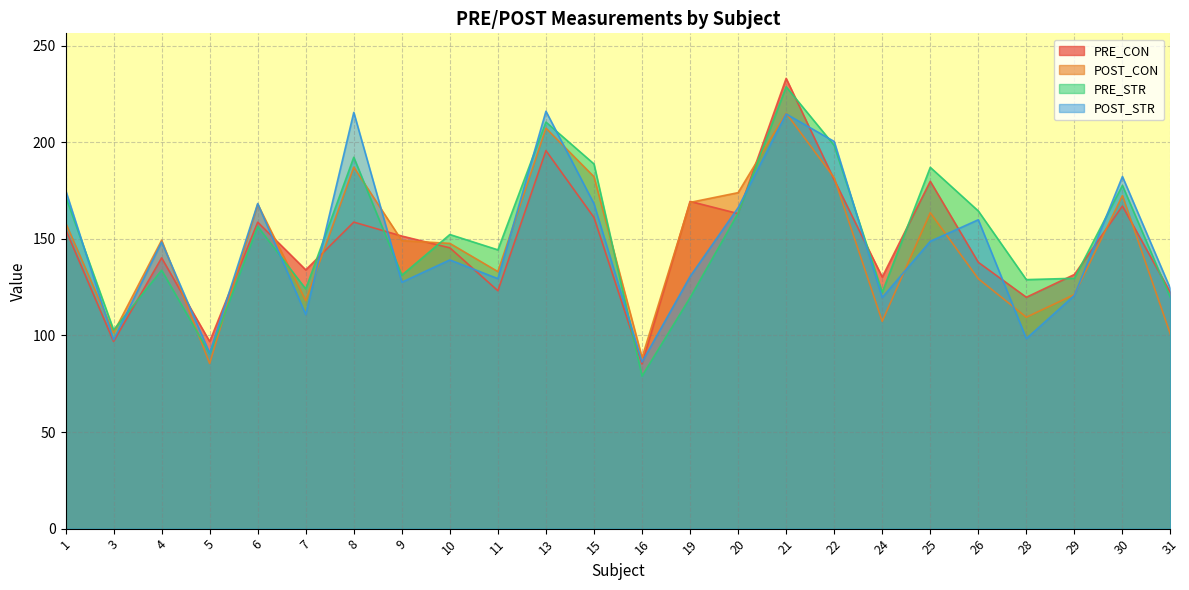

Is it true that POST_STR equals 182.3 at 30?

True